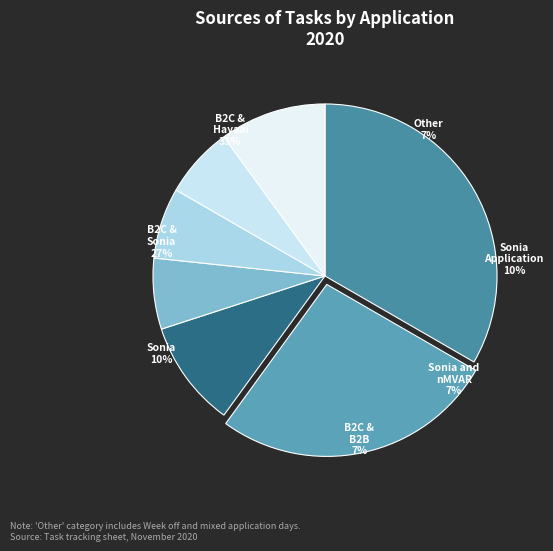

Does any single category account for the majority?

No